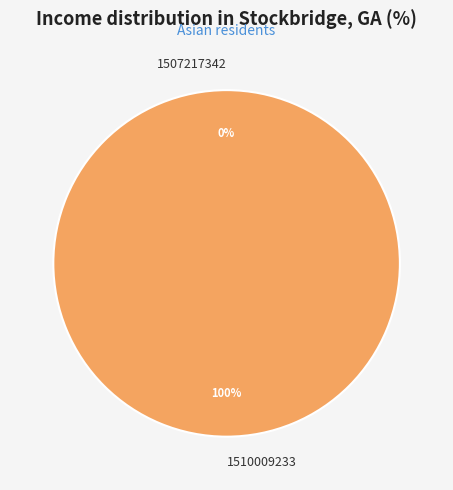

What is the total percentage of 1510009233 and 1507217342?

100.0%